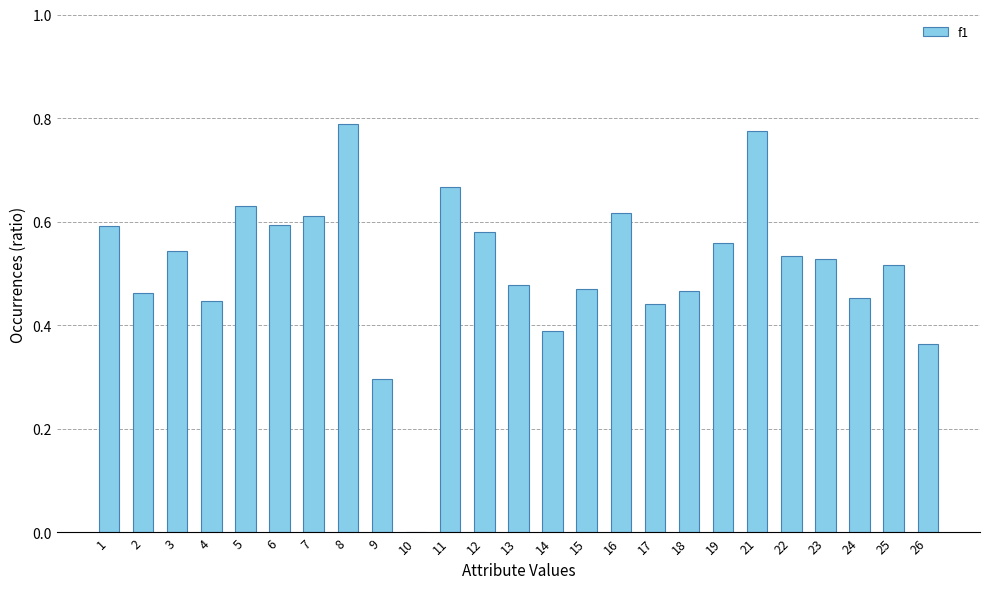

The value at 10 is 0.4. True or false?

False